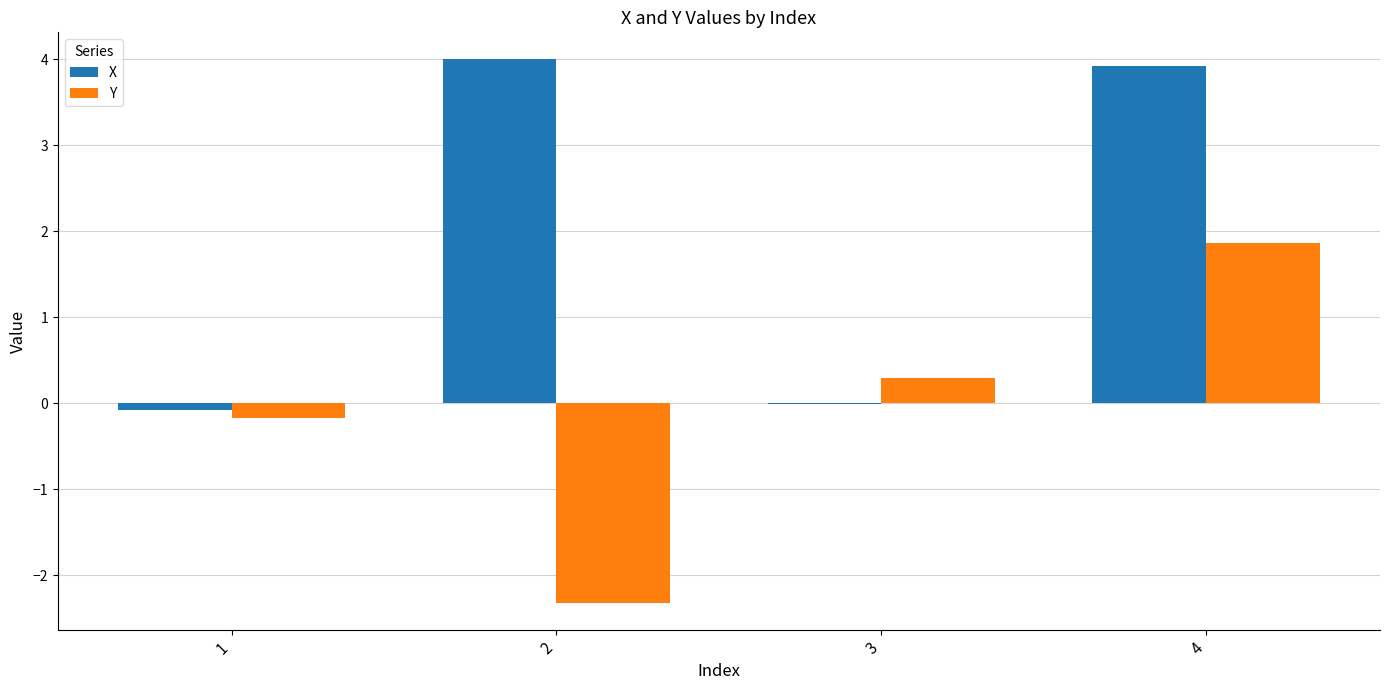

What is the maximum value for Y?

1.9